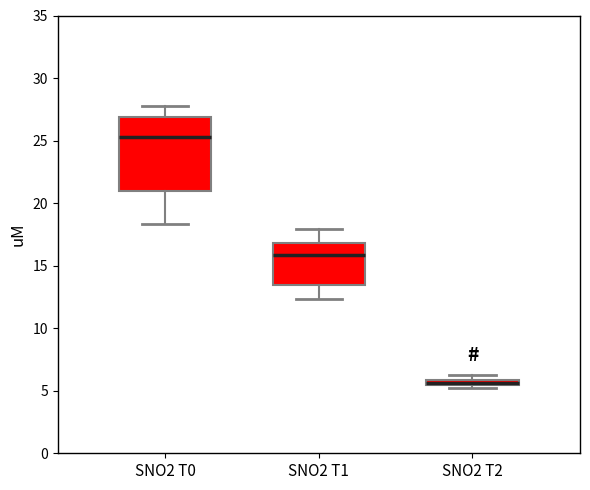

Where is the lower edge of the box for SNO2 T2 on the y-axis? The values are not printed on the chart, so give them approximately, as read against the axis.

5.5